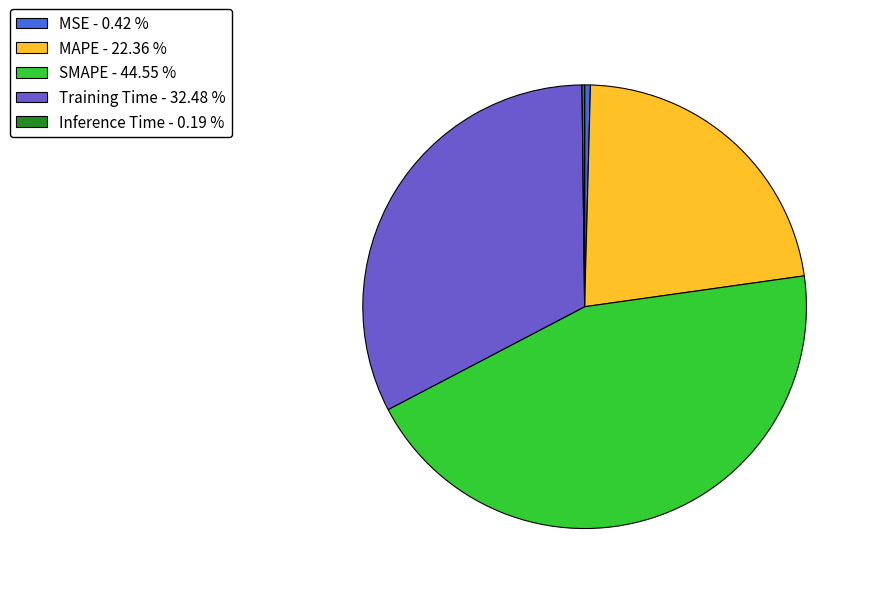

Which has a higher value, SMAPE or Training Time?

SMAPE